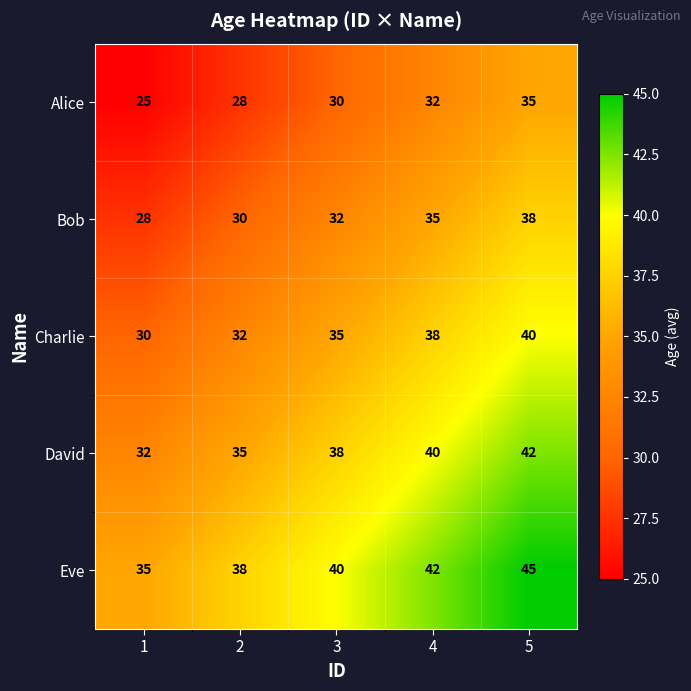

Count the Eve values in the range 38 to 42.

3